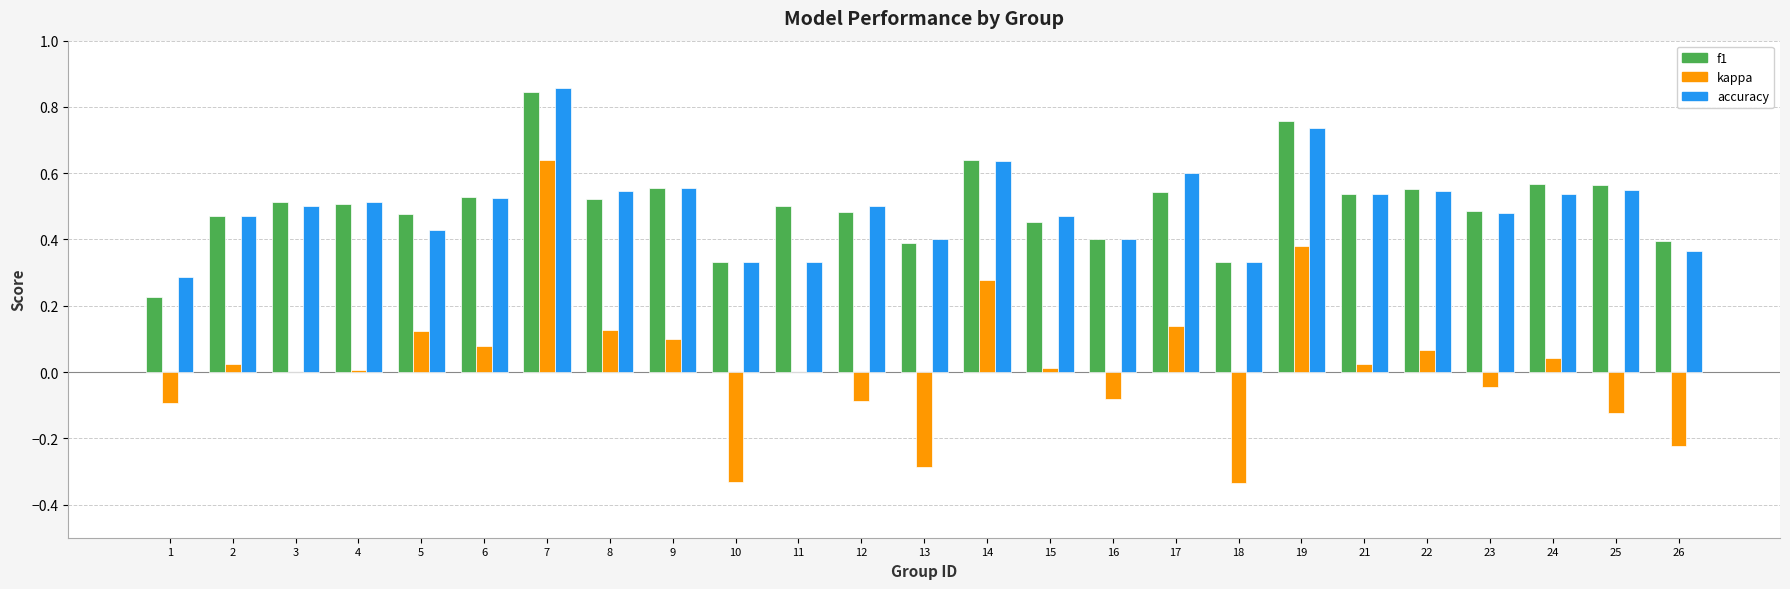

The f1 series shows 0.5 at 8. True or false?

True